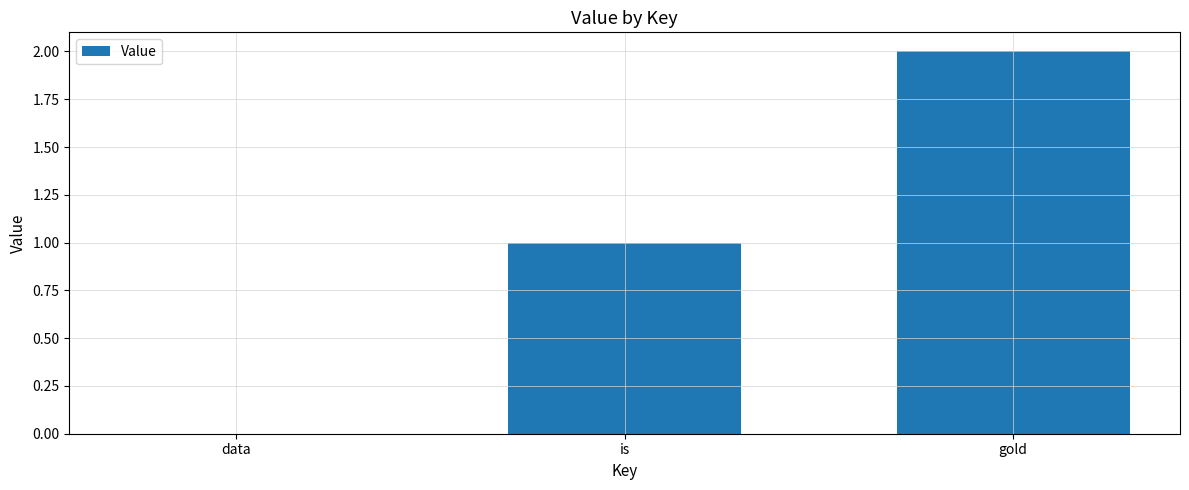

What is the difference between the values at data and is?

1